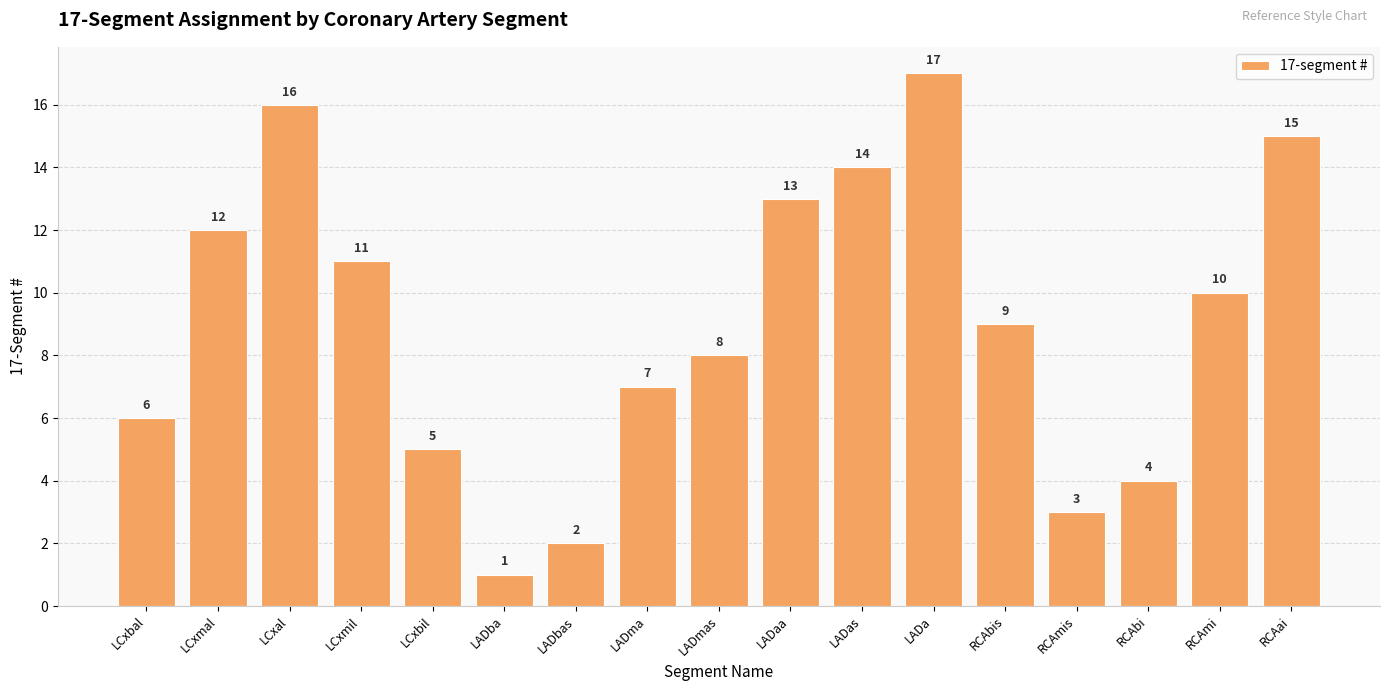

The value at RCAbis is 9. True or false?

True